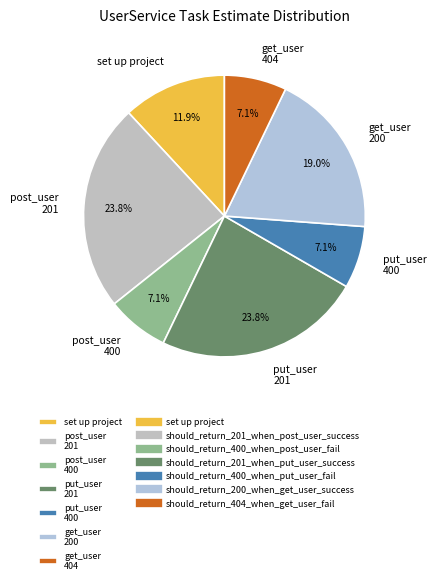

Count the number of slices in the pie.

7